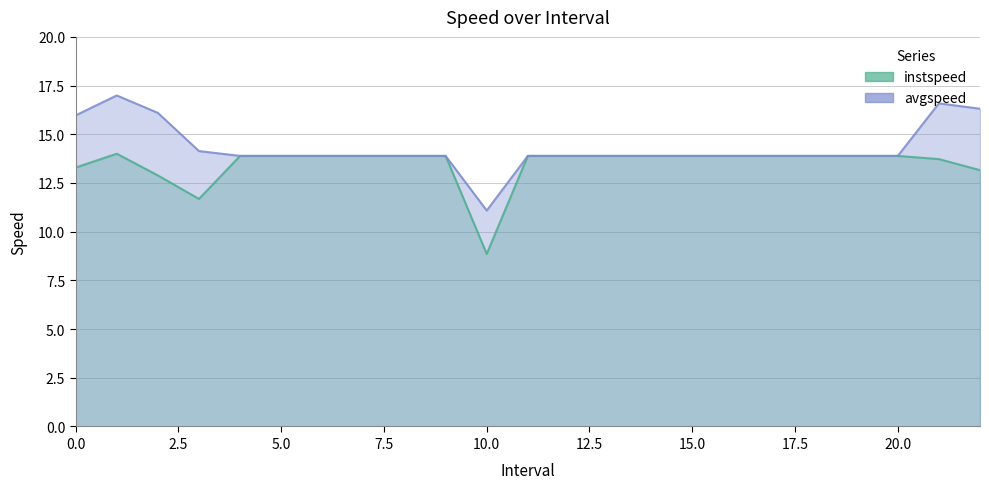

What is the sum of all instspeed values?

309.8